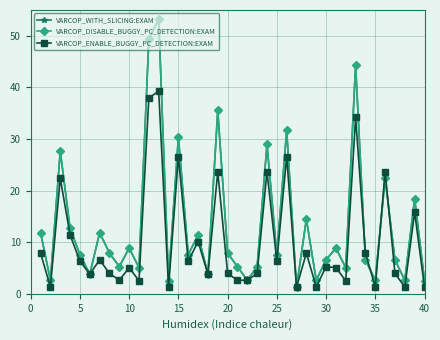

What is the sum of all VARCOP_ENABLE_BUGGY_PC_DETECTION:EXAM values?

405.3